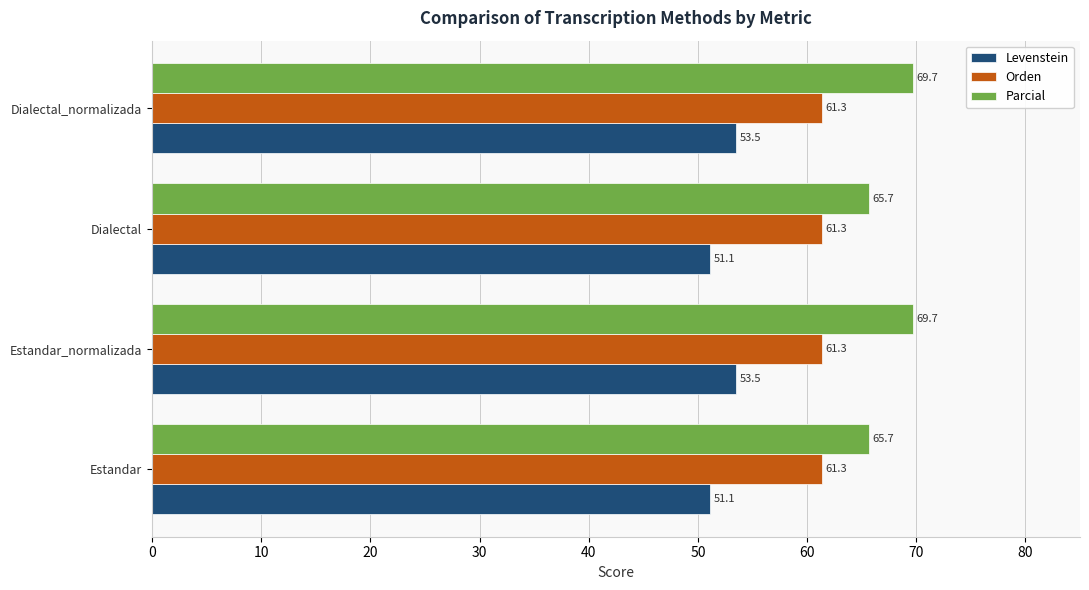

What is the maximum value for Levenstein?

53.5